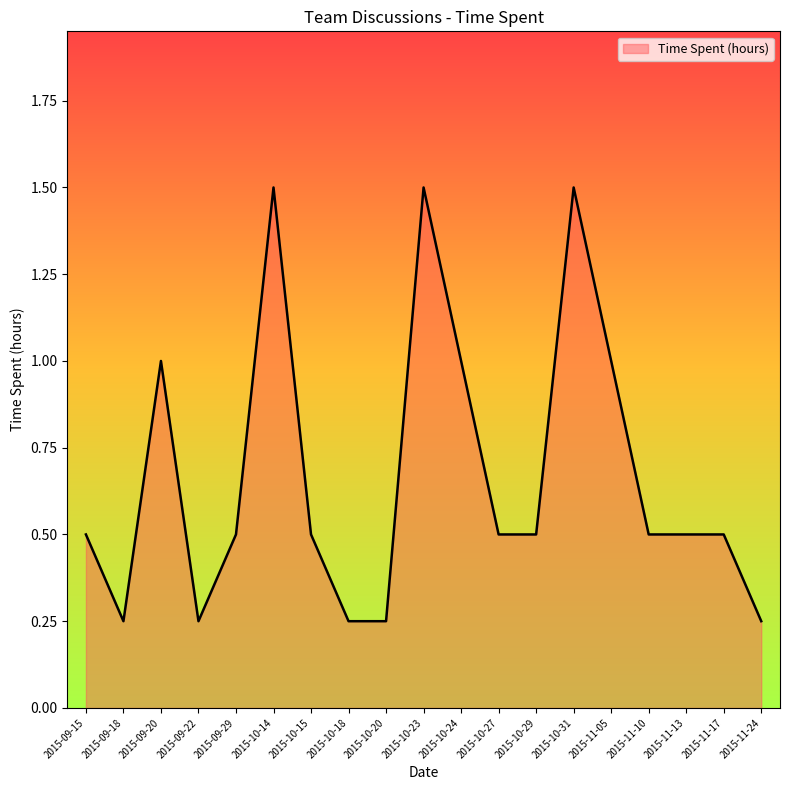

What is the difference between the values at 2015-10-31 and 2015-10-15?

1.0